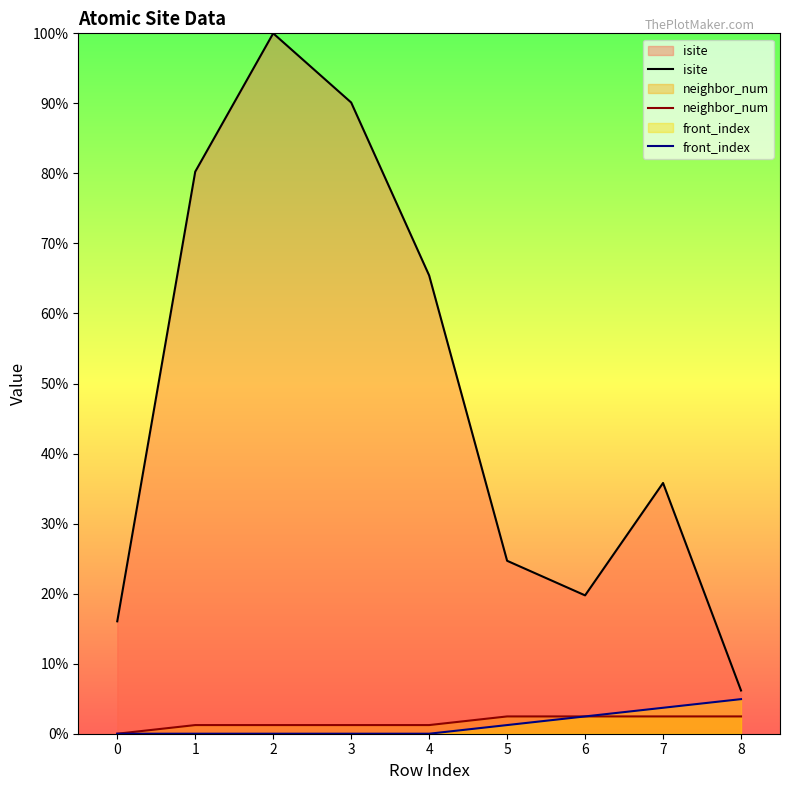

Reading right to left, what are all the values shown in this chart?

isite: 8=6.2	7=35.8	6=19.8	5=24.7	4=65.4	3=90.1	2=100.0	1=80.2	0=16.0
neighbor_num: 8=2.5	7=2.5	6=2.5	5=2.5	4=1.2	3=1.2	2=1.2	1=1.2	0=0.0
front_index: 8=4.9	7=3.7	6=2.5	5=1.2	4=0.0	3=0.0	2=0.0	1=0.0	0=0.0